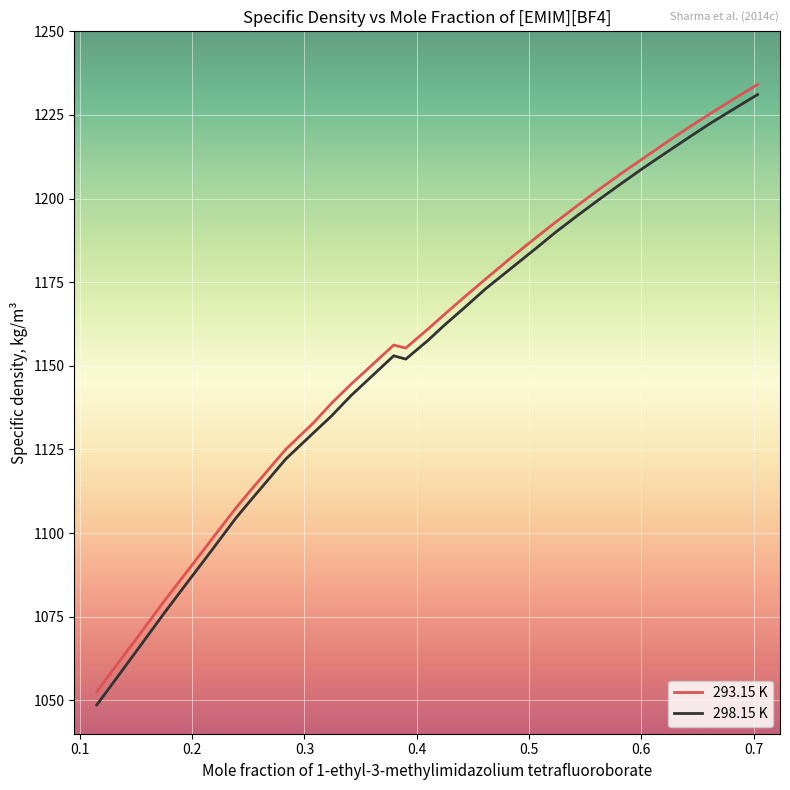

Which series has the largest range (max minus min)?

298.15 K